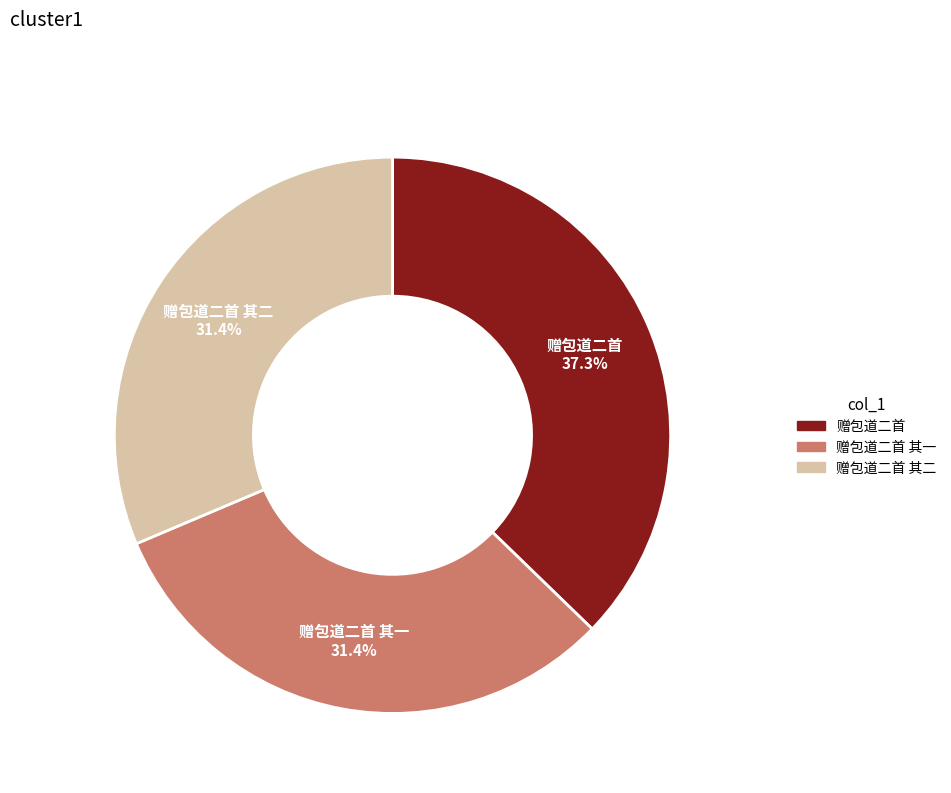

Does any single category account for the majority?

No